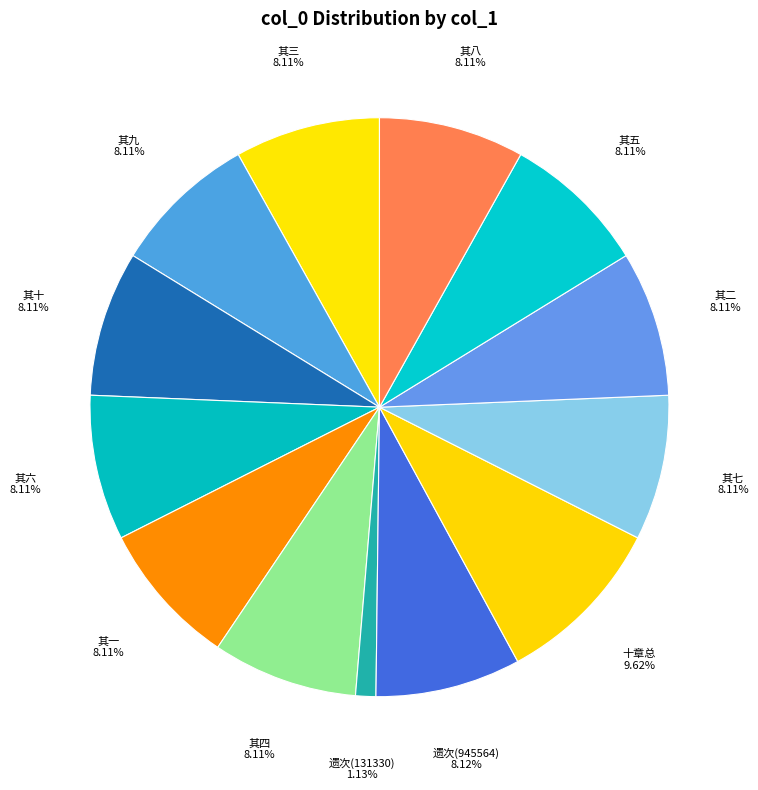

Do 其四 and 其一 together represent more than half of the pie?

No